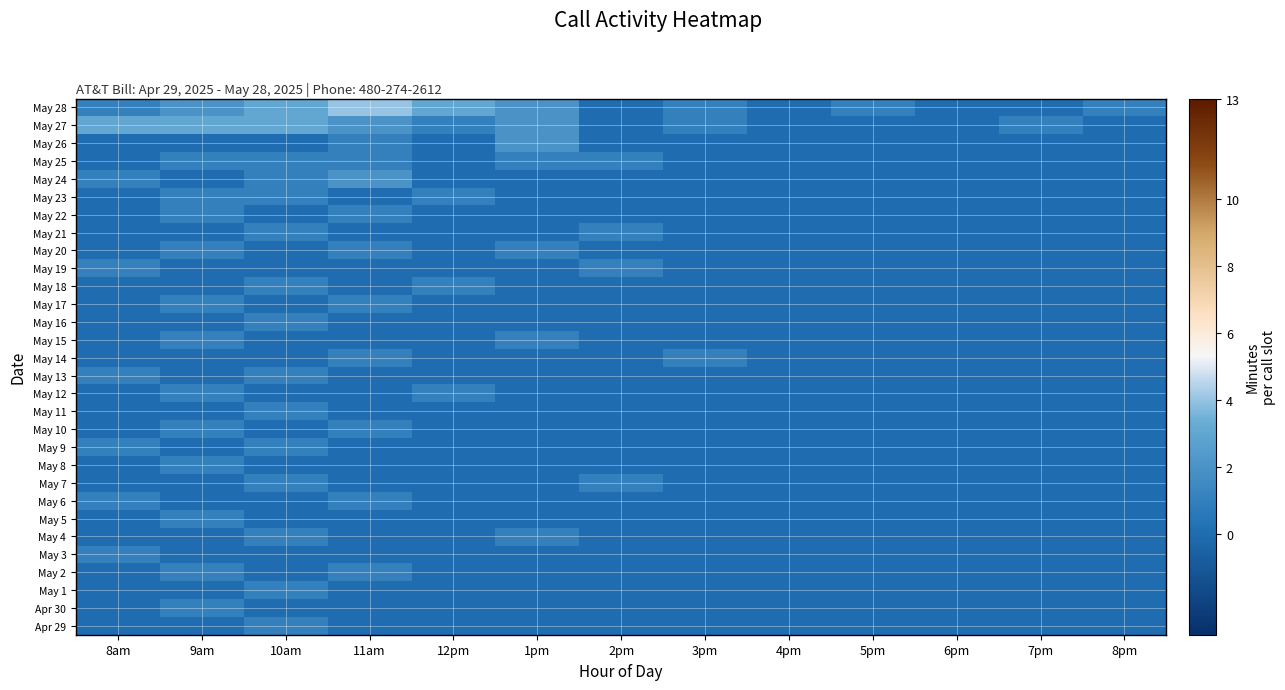

Which series changed the most between 9am and 2pm?

May 27